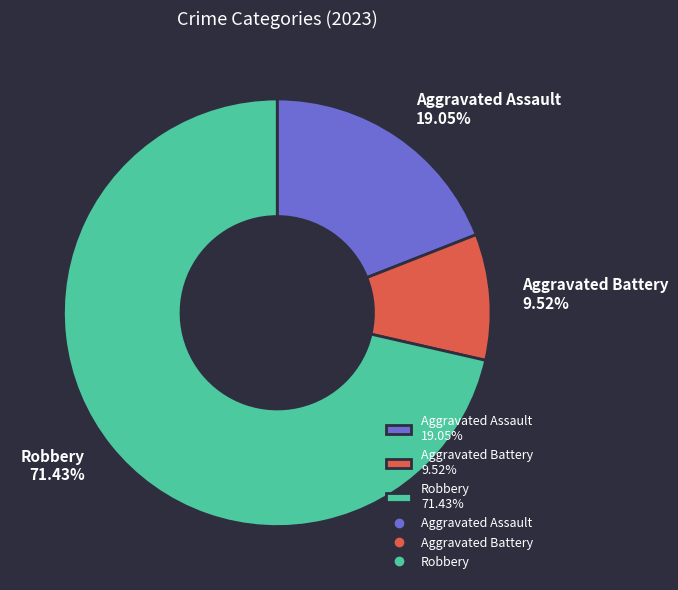

Is there any slice that represents more than half of the pie?

Yes